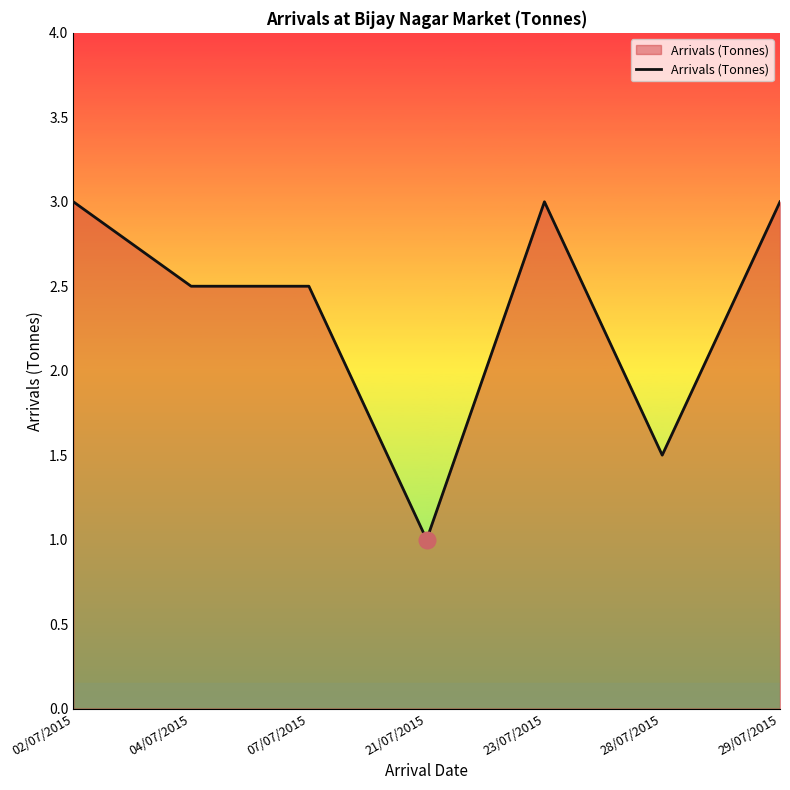

Where does the data first go above 2?

02/07/2015